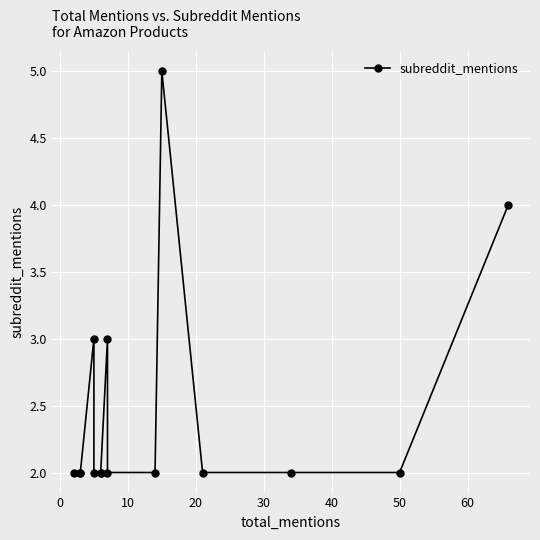

Is it true that the value at 70 is 1?

False